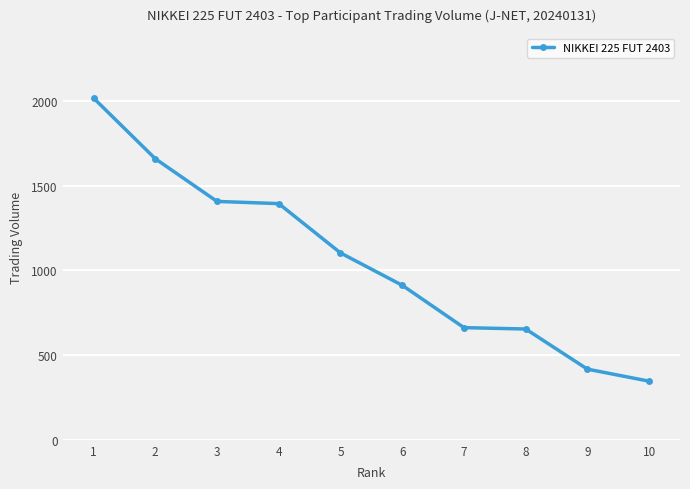

Is it true that the value at 10 is 232?

False